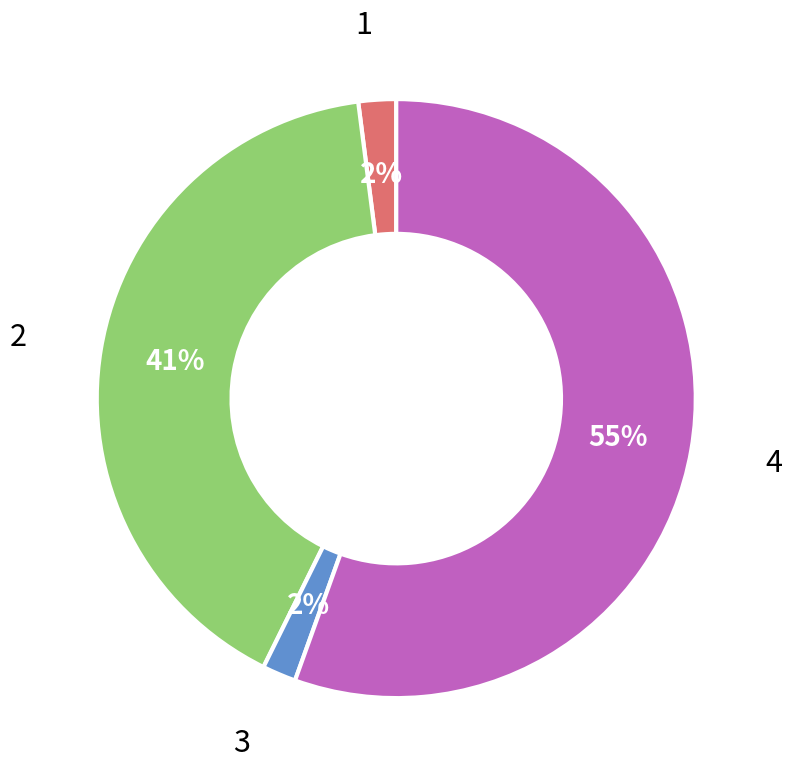

Does any single category account for the majority?

Yes